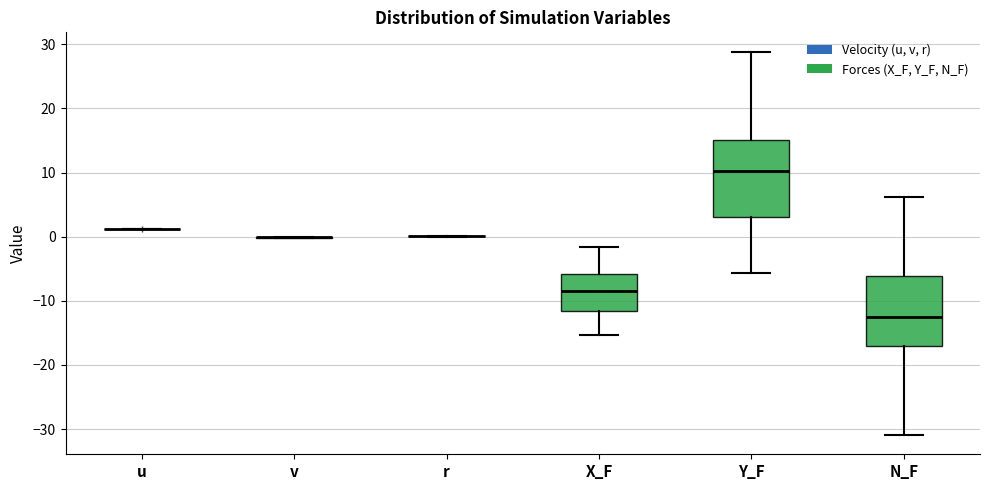

Reading left to right, read every box against the y-axis: the position of its median line, the range the box covers, and the ends of its whiskers. The values are not printed on the chart, so give them approximately, as read against the axis.

u: box collapsed to a line at 1, whiskers 1 to 1
v: box collapsed to a line at 0, whiskers 0 to 0
r: box collapsed to a line at 0, whiskers 0 to 0
X_F: median -8, box -12 to -6, whiskers -15 to -2
Y_F: median 10, box 3 to 15, whiskers -6 to 29
N_F: median -13, box -17 to -6, whiskers -31 to 6